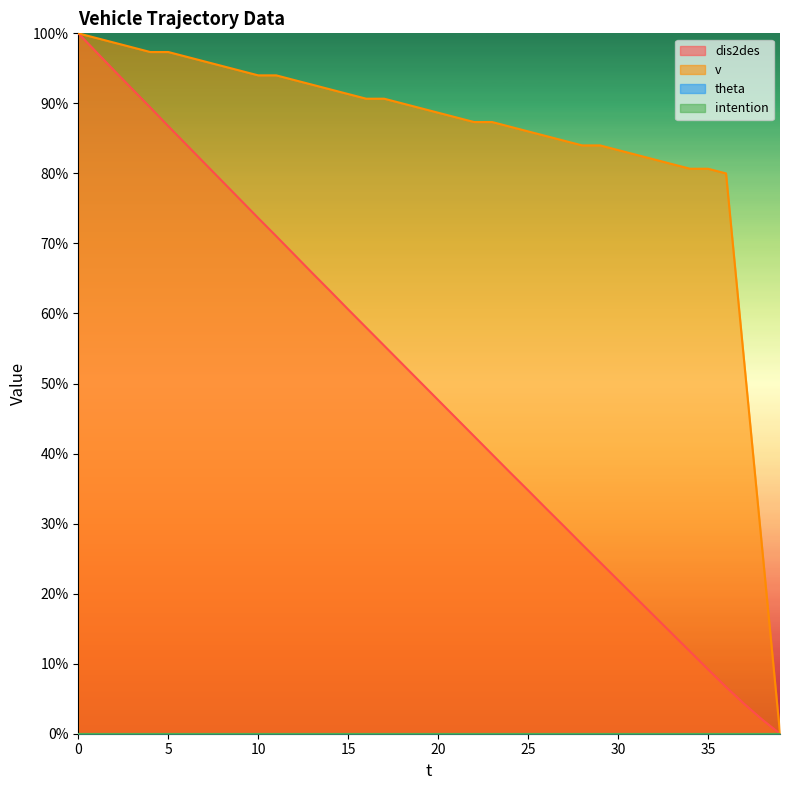

True or false: v and dis2des intersect in this chart.

False